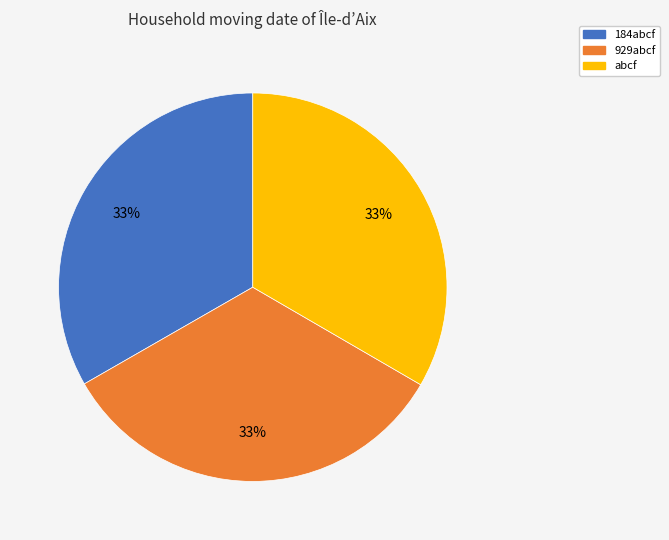

Approximately how many times larger is the value at abcf compared to 184abcf?

1.0